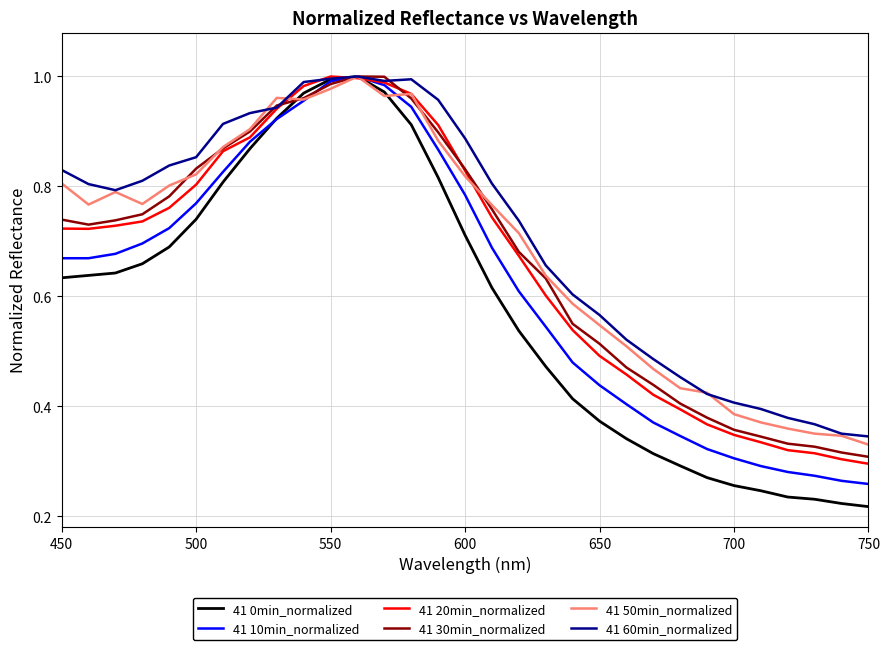

Which series has the widest spread of values?

41 0min_normalized